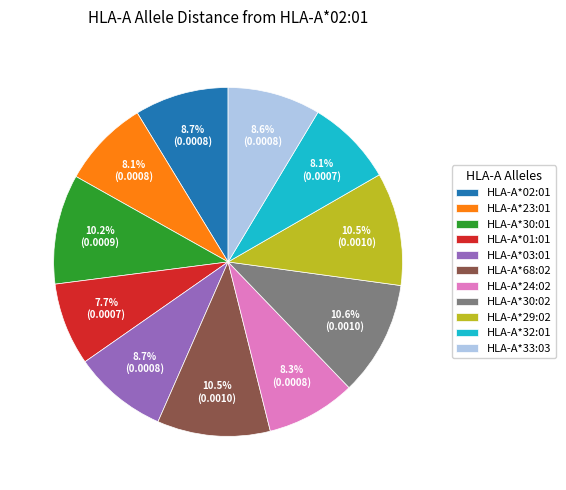

What percentage is the HLA-A*03:01 slice, to the nearest percent?

9%